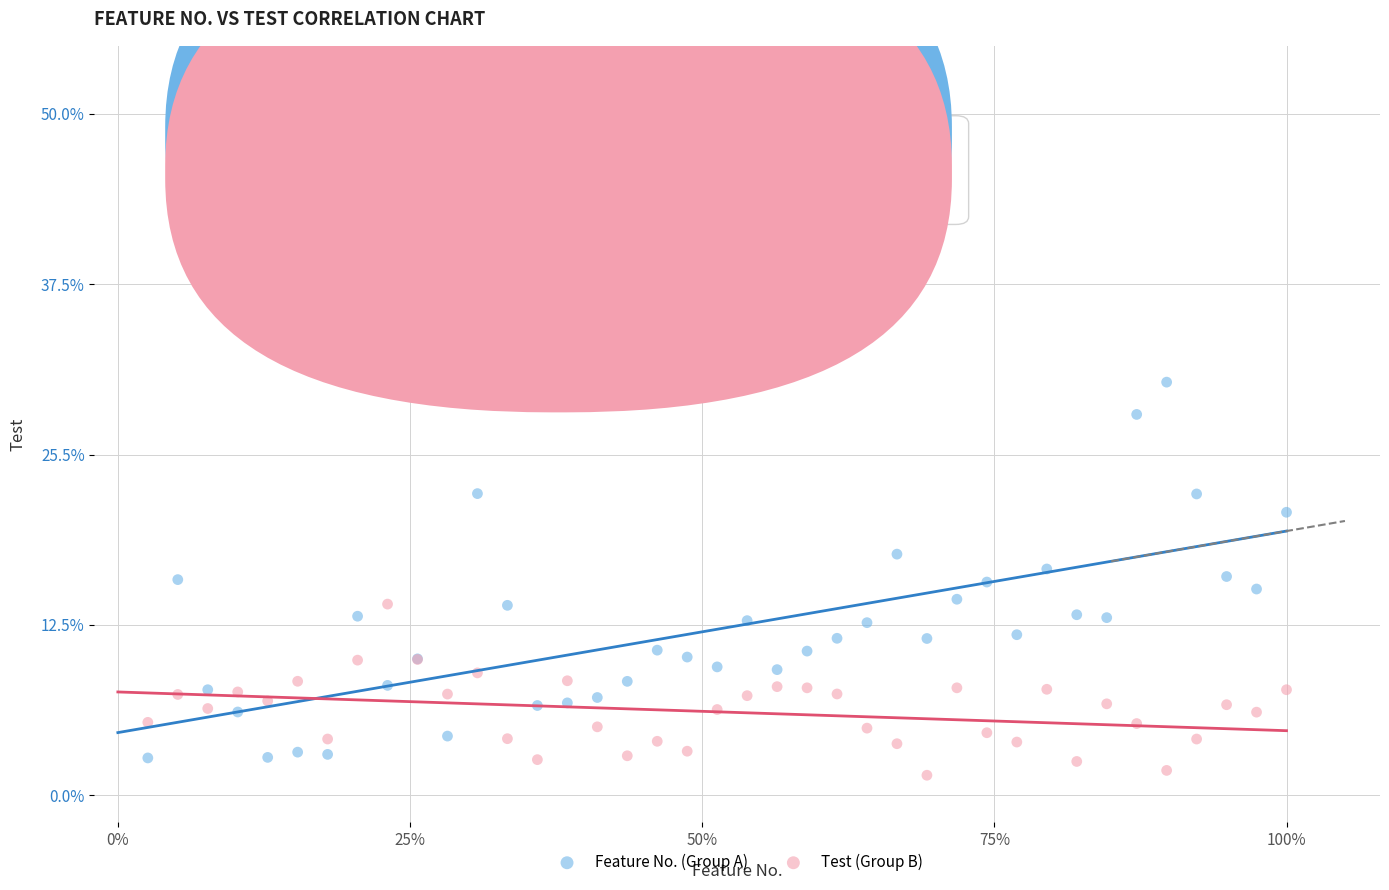

What are all the series names shown in the legend?

Feature No. (Group A), Test (Group B)